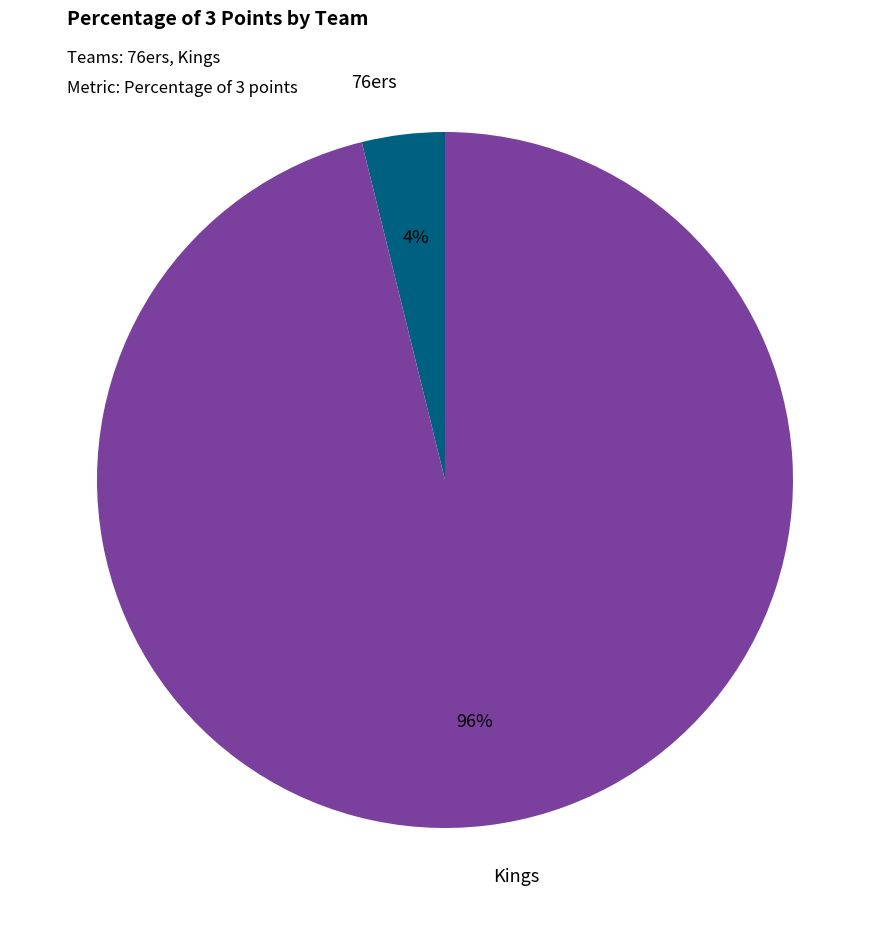

The 76ers slice represents 4% of the pie. True or false?

True